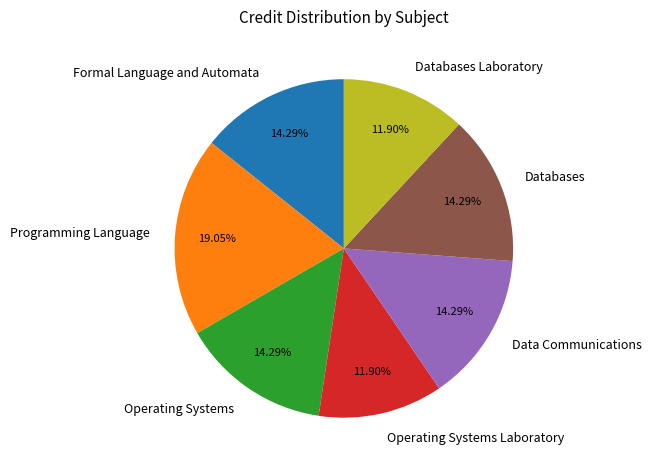

What percentage is NOT represented by Data Communications?

85.7%